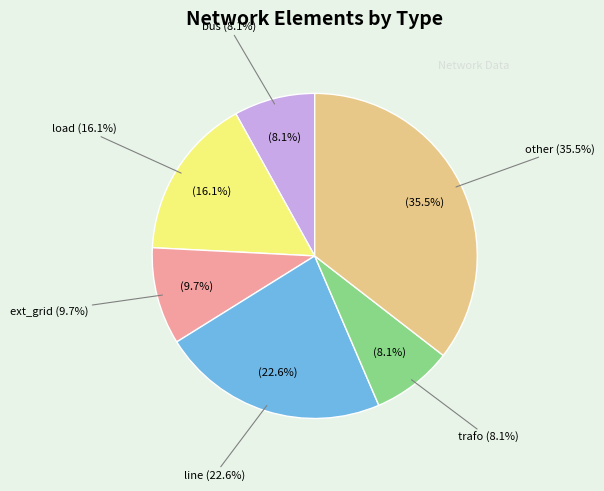

Which slice is the smallest?

bus